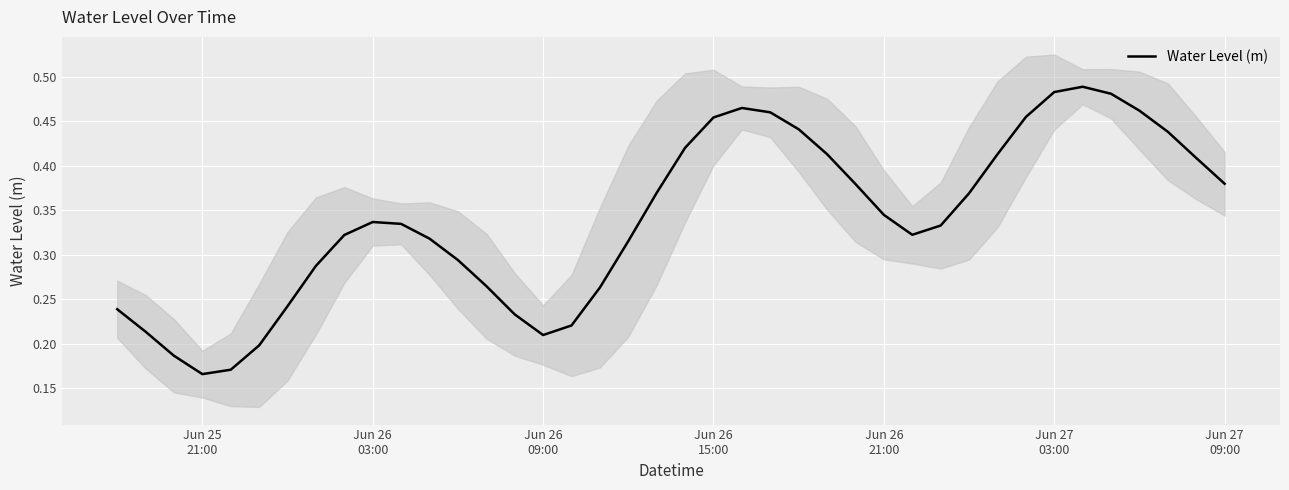

How many points are higher than both their immediate neighbors (excluding endpoints)?

3